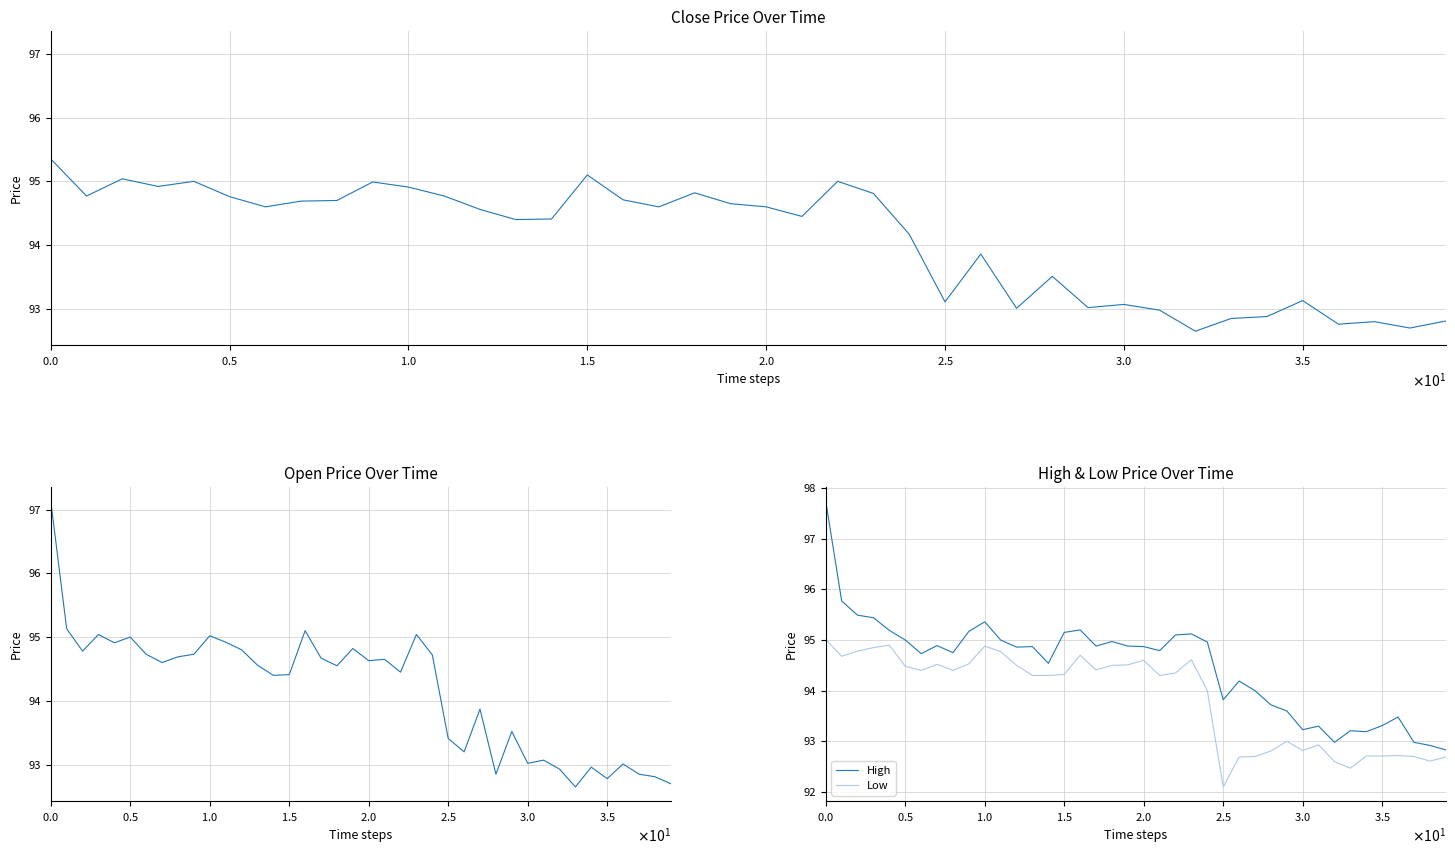

What is the maximum value for High?

97.7